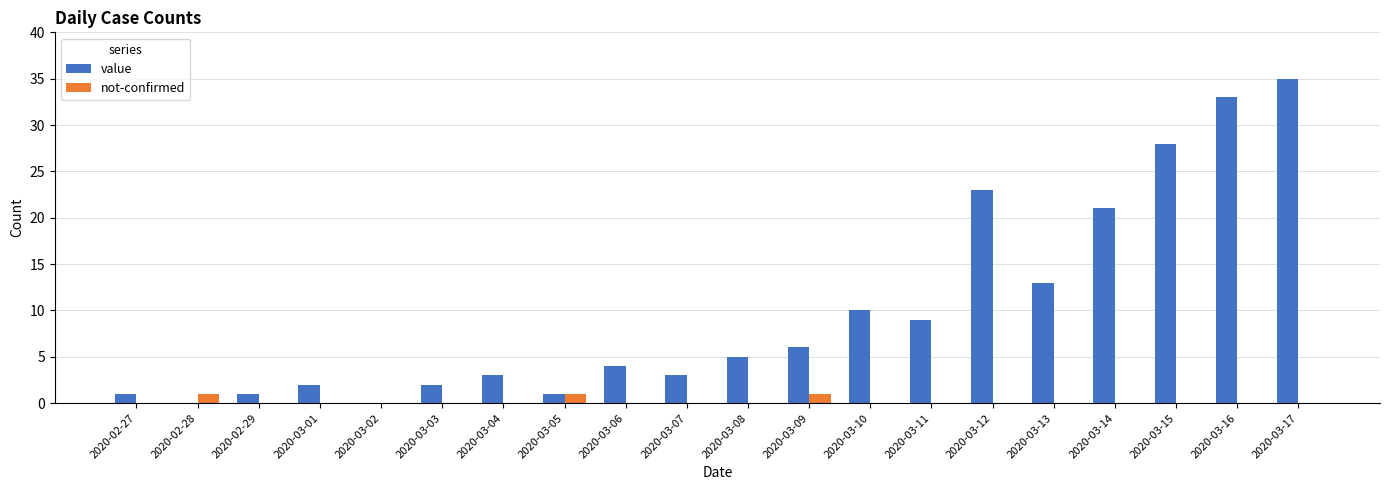

Which series changed the most between 2020-02-29 and 2020-03-13?

value